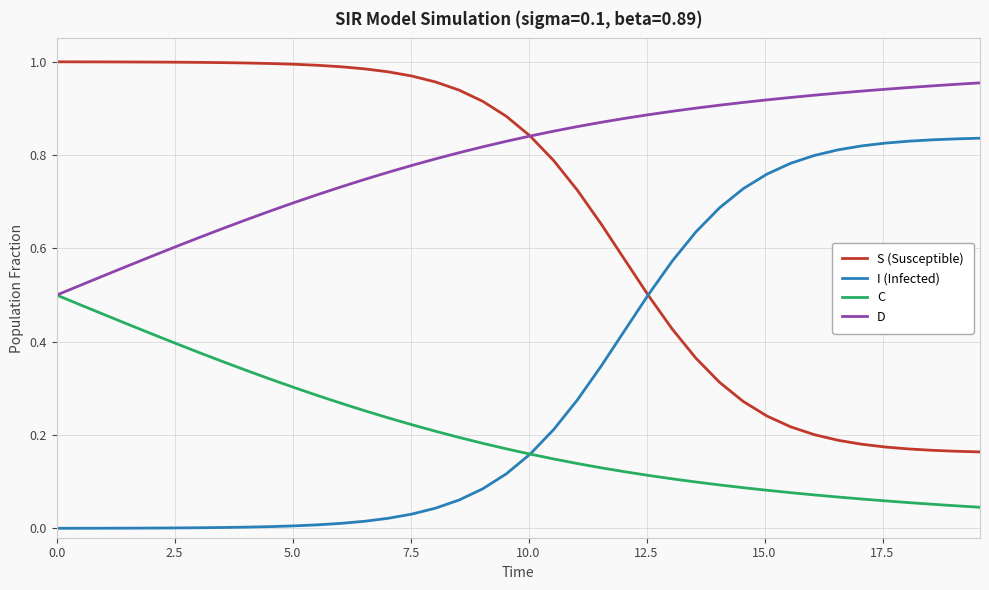

True or false: C and S (Susceptible) cross at least once.

False